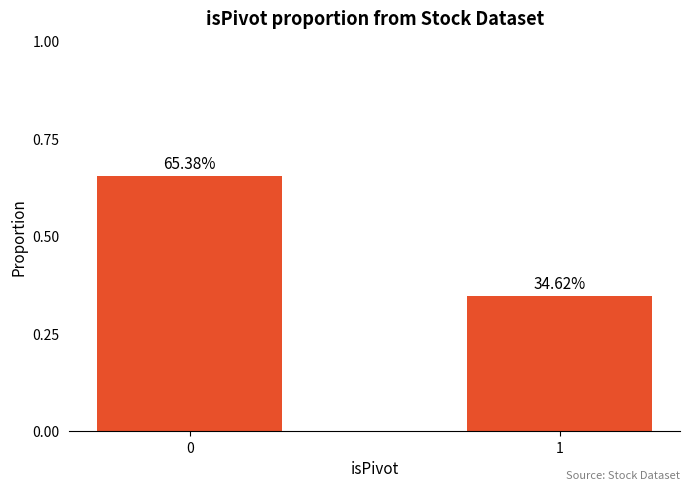

Are the bars grouped side by side (vs. stacked)?

No